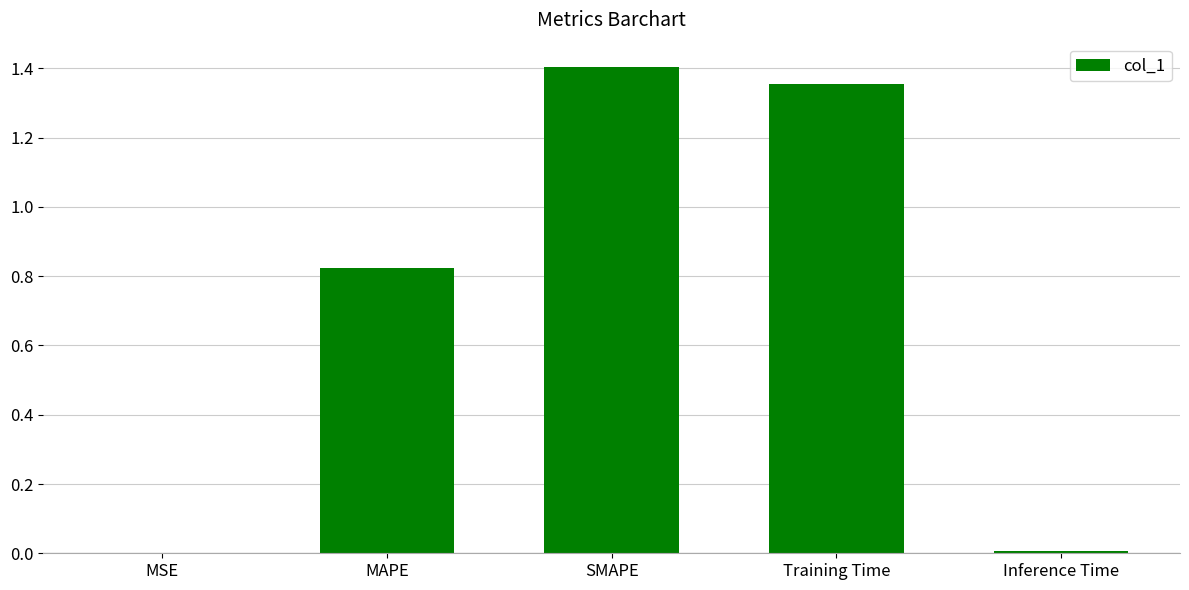

The value at MAPE is 1.4. True or false?

False